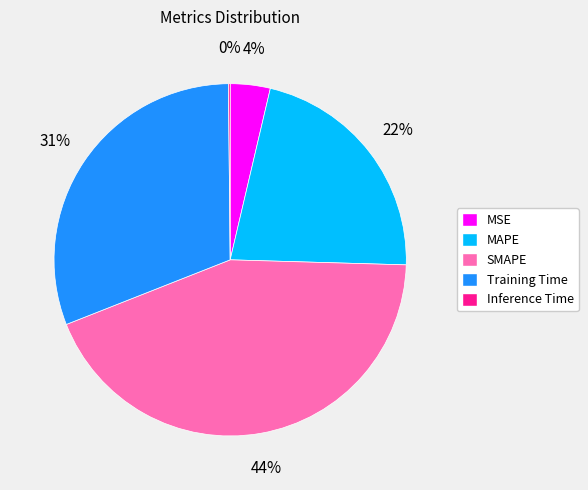

Is there a majority slice in this chart?

No